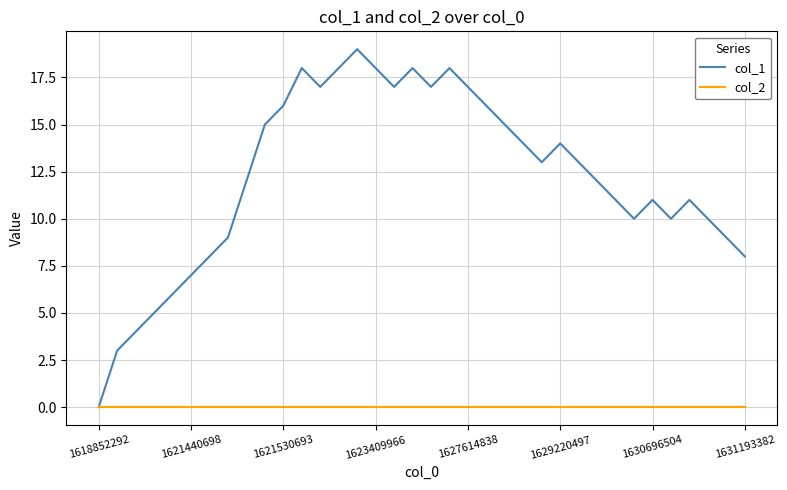

Rank the series by their maximum value, from lowest to highest.

col_2, col_1